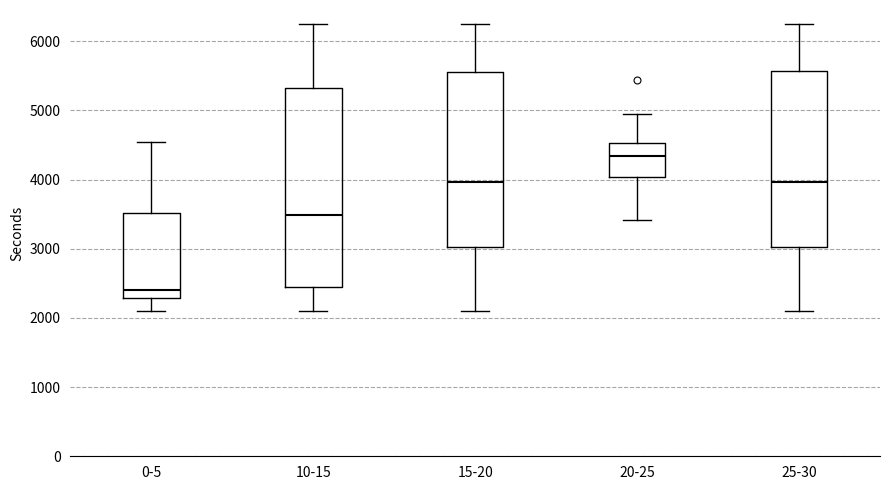

Which box is the tallest, from its lower edge to its upper edge?

10-15